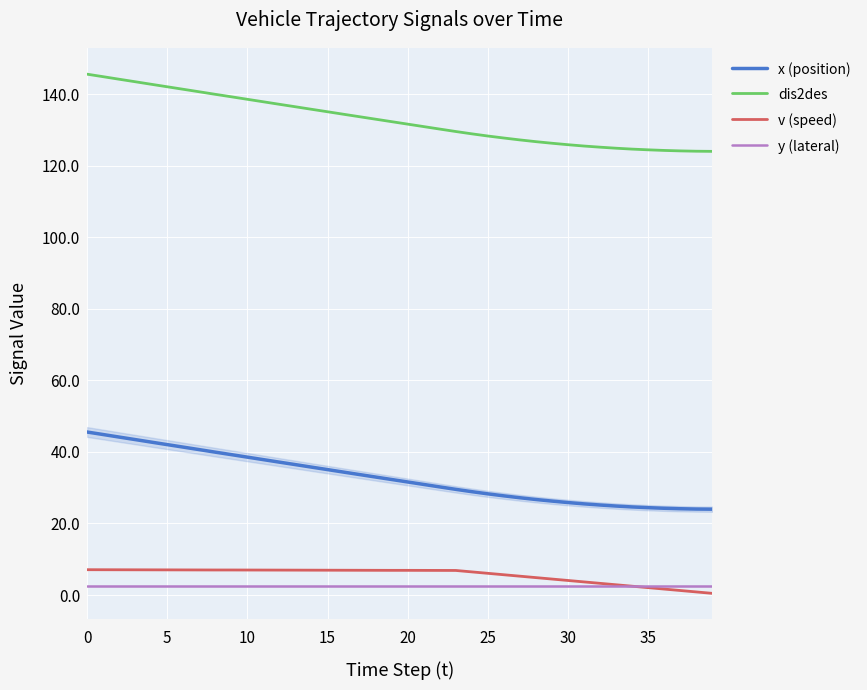

True or false: x (position) and y (lateral) intersect in this chart.

False